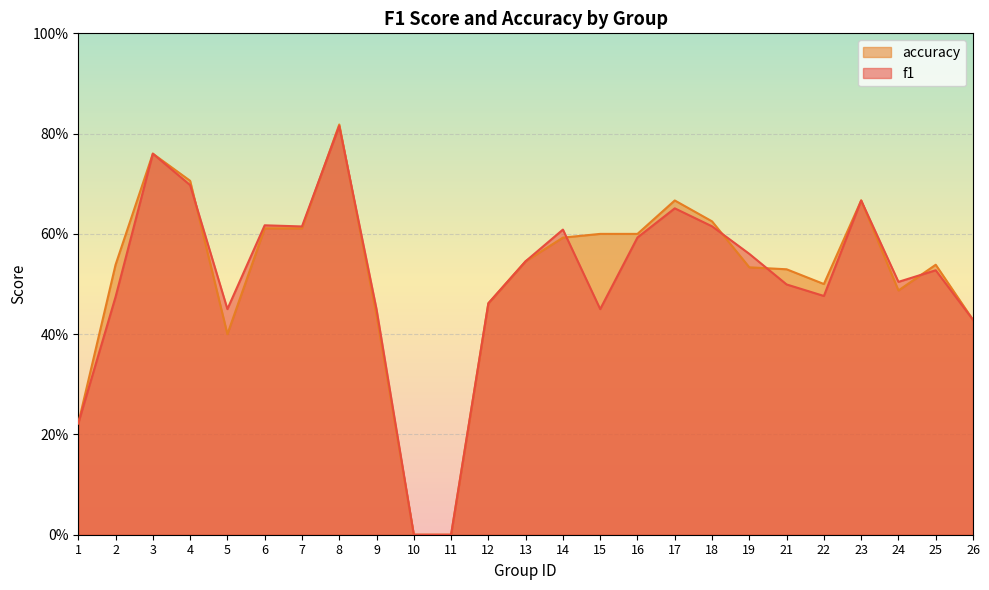

Count the number of data series in this chart.

2